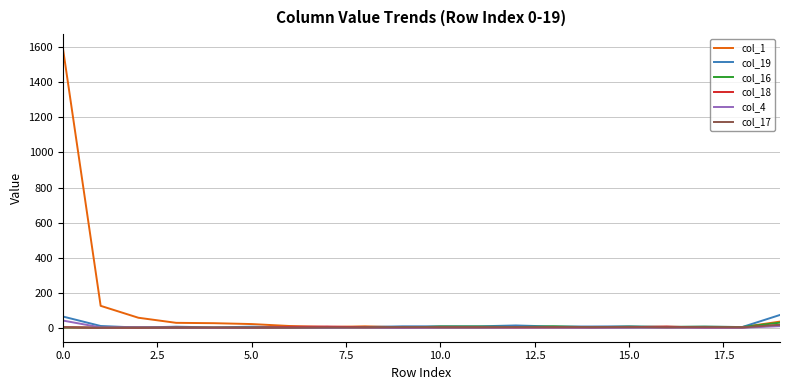

Which series has the widest spread of values?

col_1